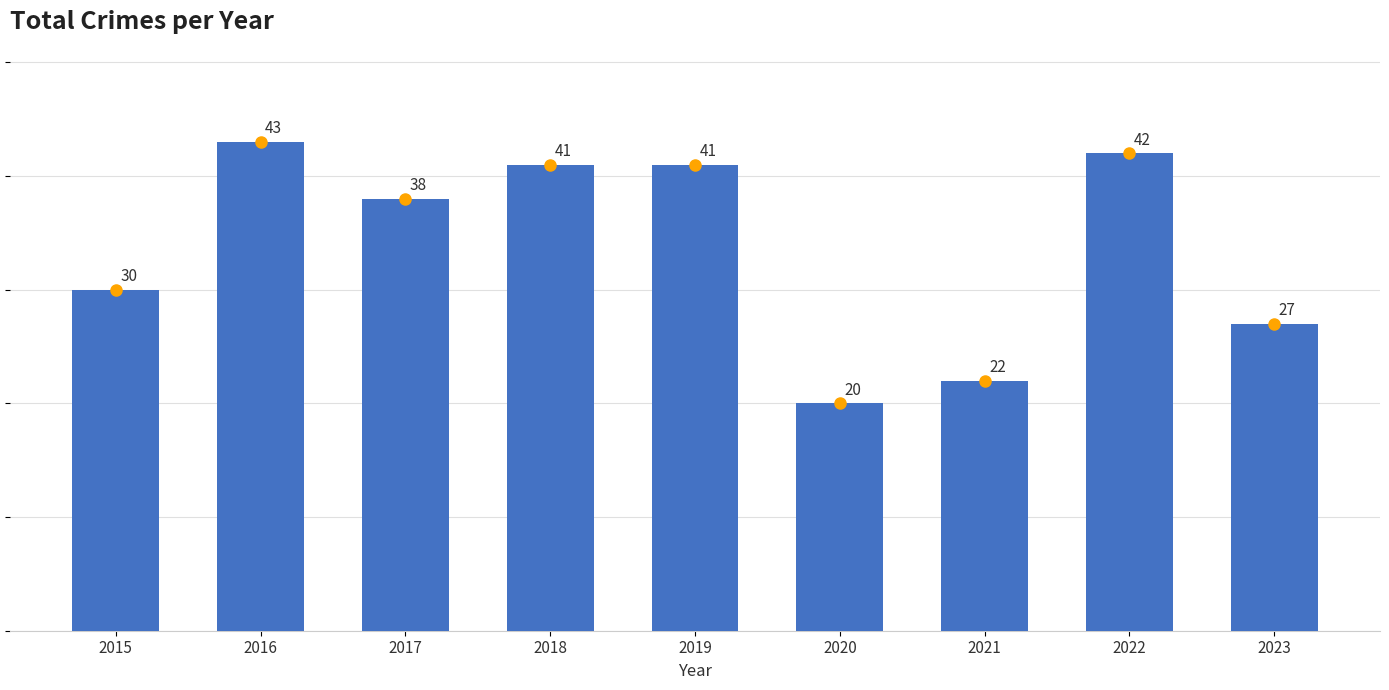

Between 2015 and 2023, which is larger?

2015